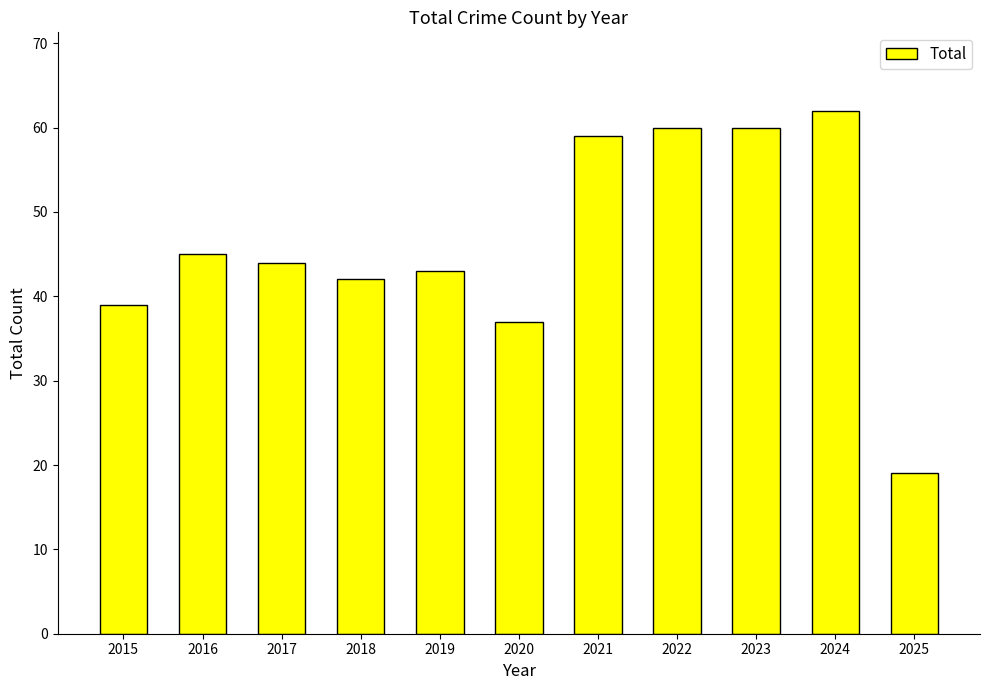

Reading left to right, list all the values displayed in this chart.

39	45	44	42	43	37	59	60	60	62	19